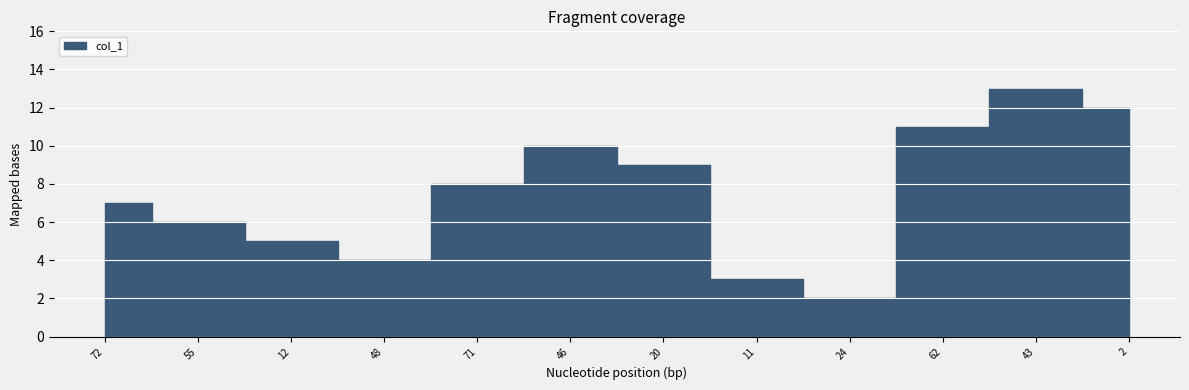

List the labels in order of value, smallest first.

24, 11, 48, 12, 55, 72, 71, 20, 46, 62, 2, 43